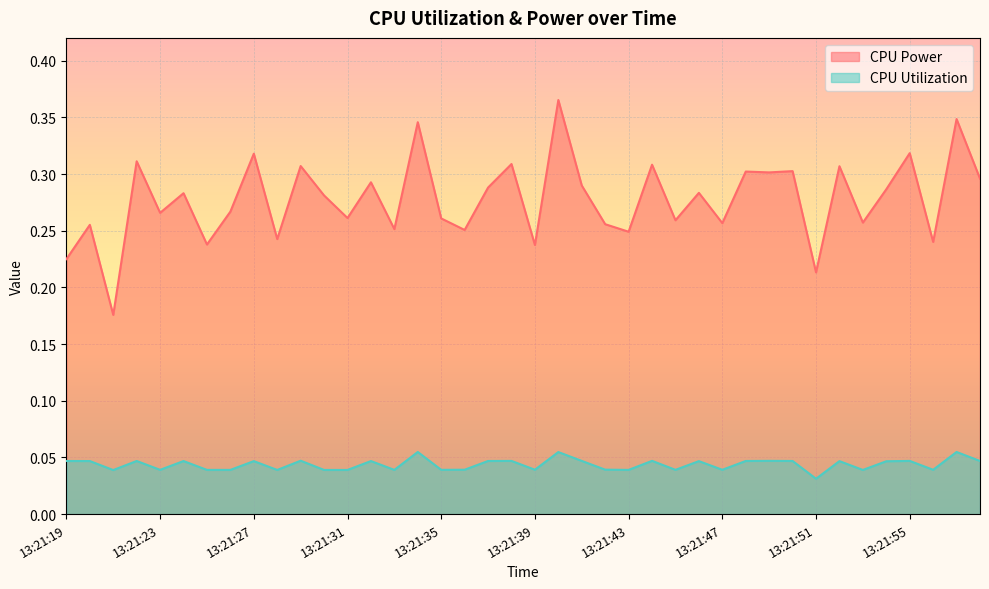

At which label does CPU Utilization reach its minimum?

13:21:51